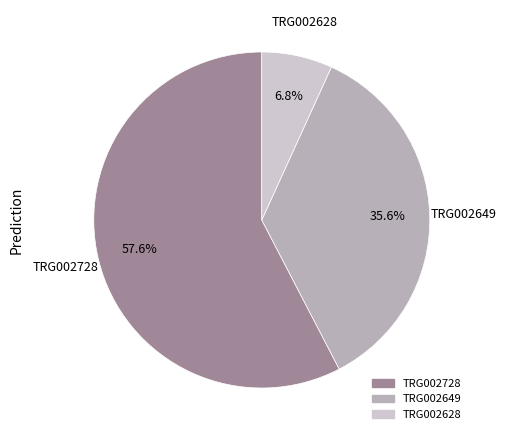

What is the ratio of the value at TRG002649 to the value at TRG002728?

0.6